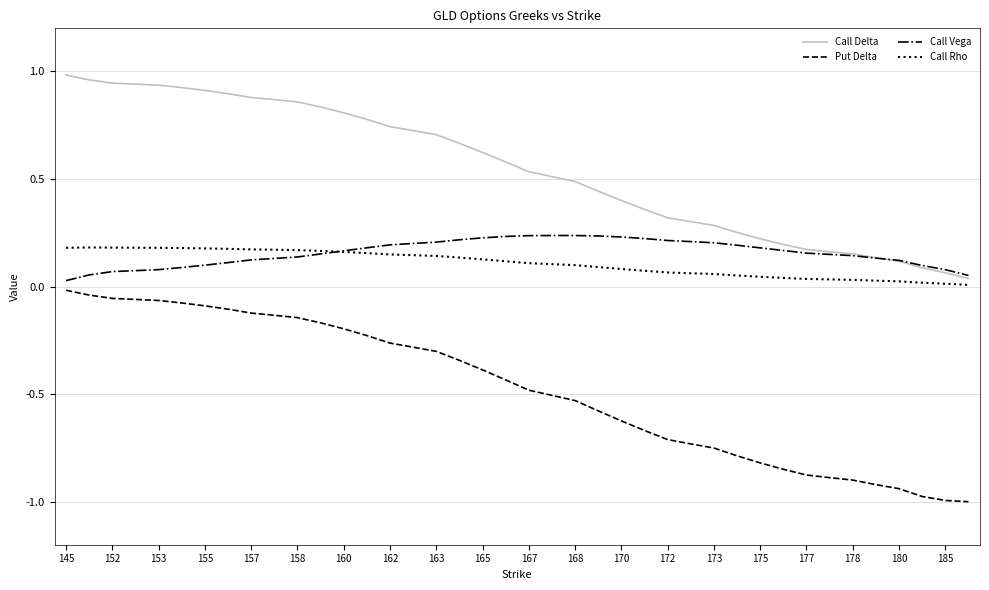

True or false: Put Delta and Call Vega intersect in this chart.

False